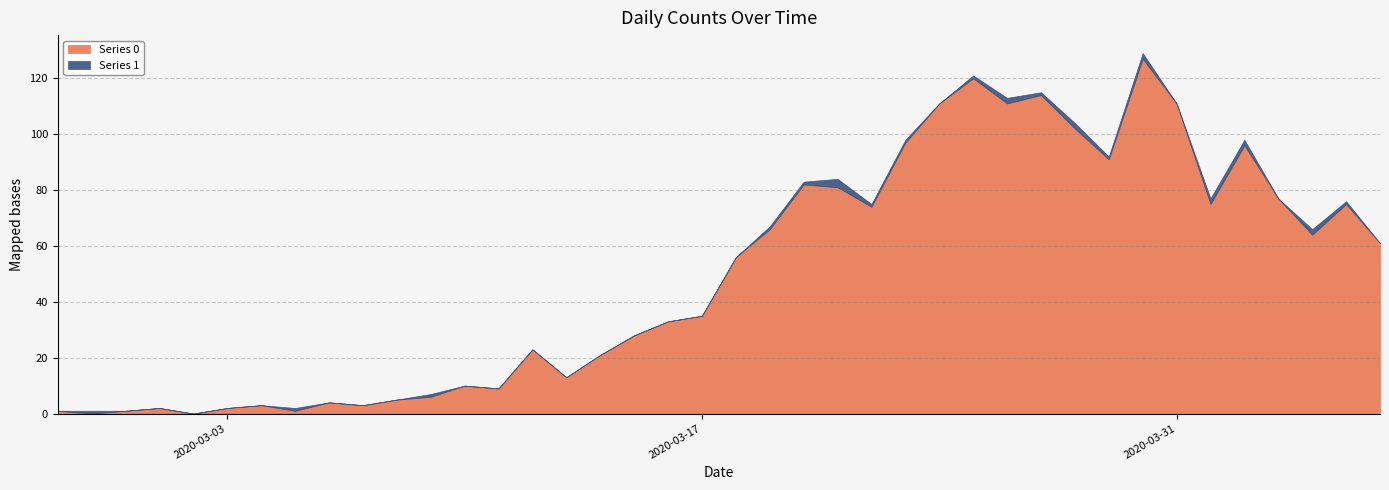

At which category is the sum across all series the highest?

2020-03-30